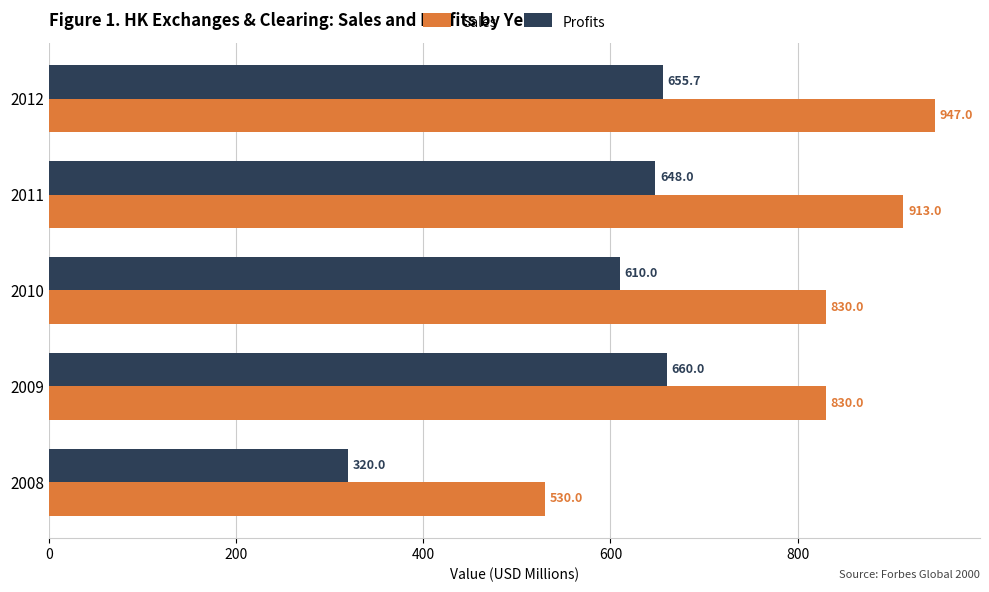

What are all the series names shown in the legend?

Sales, Profits